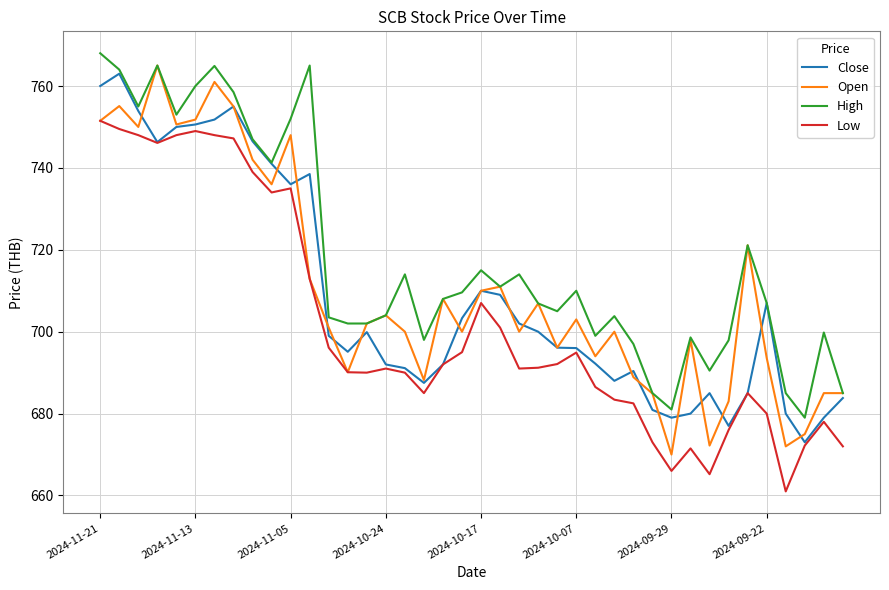

How many interior local peaks does the High series have?

11